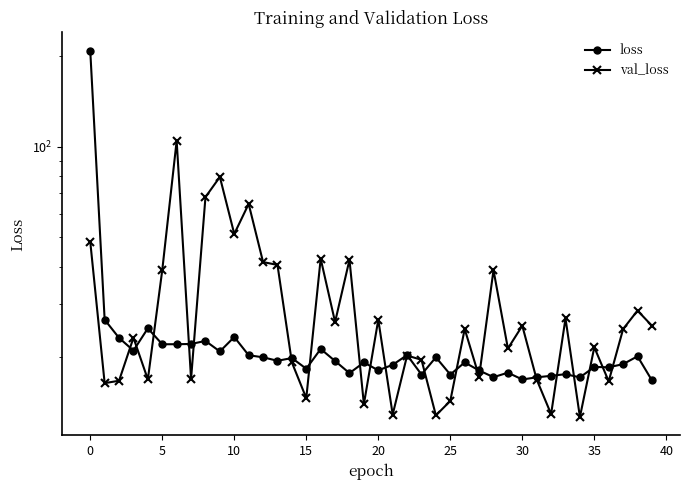

The val_loss series shows 12.8 at 24. True or false?

True